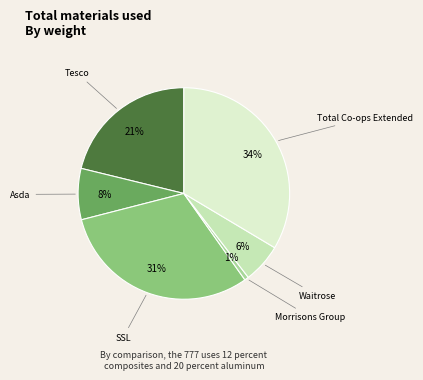

Combined, do Total Co-ops Extended and SSL account for over 50%?

Yes